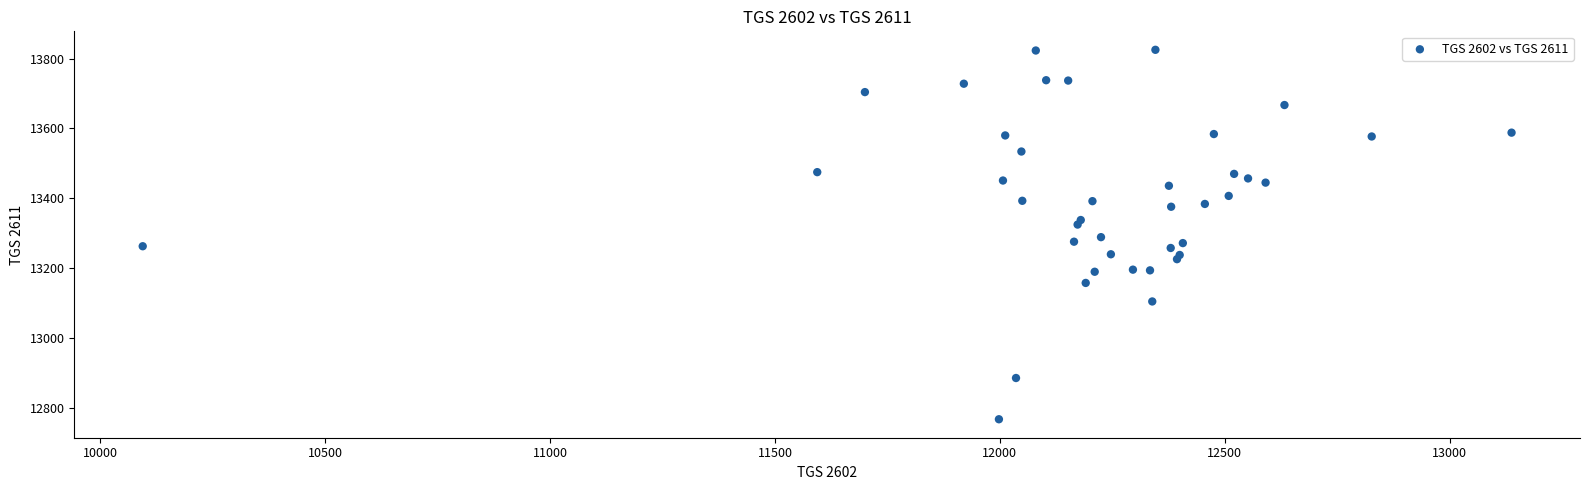

What is the range of Y values (max minus min)?

1057